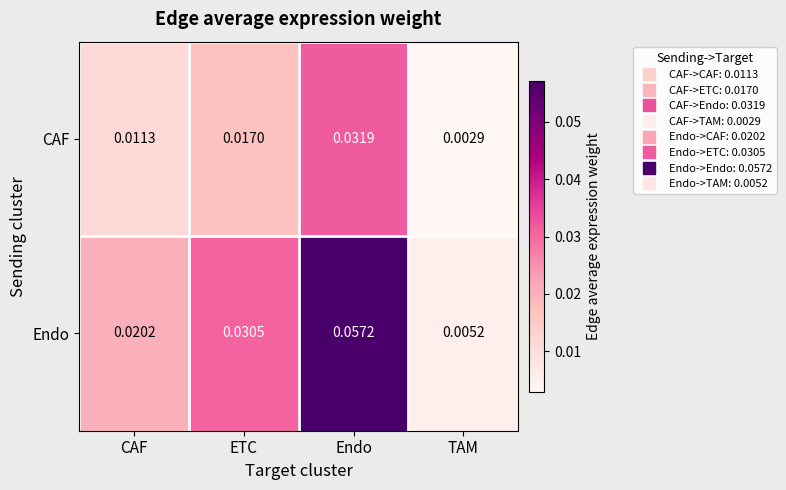

How many series are shown in this chart?

2